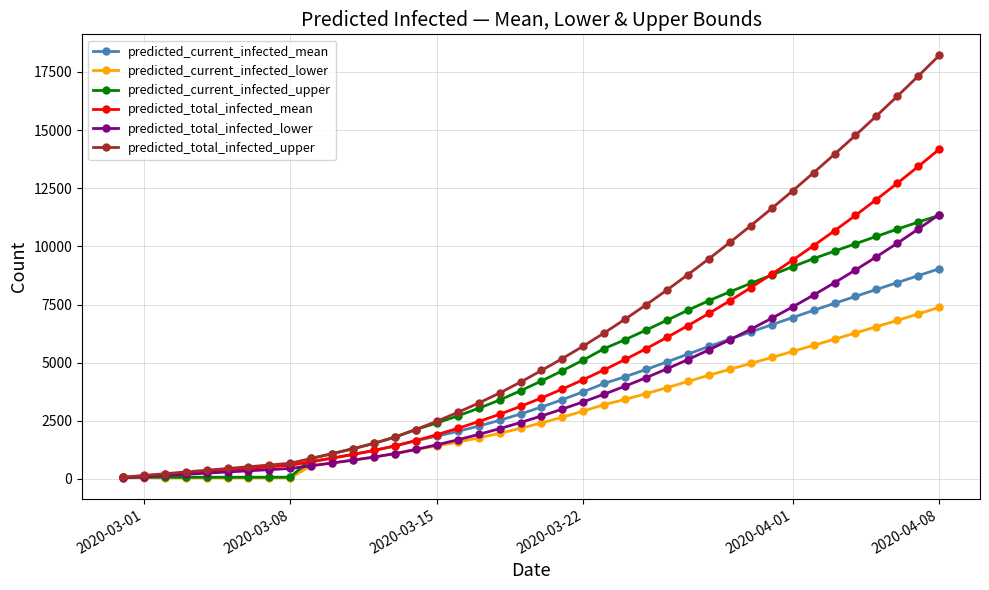

What is the maximum value shown in the chart?

18208